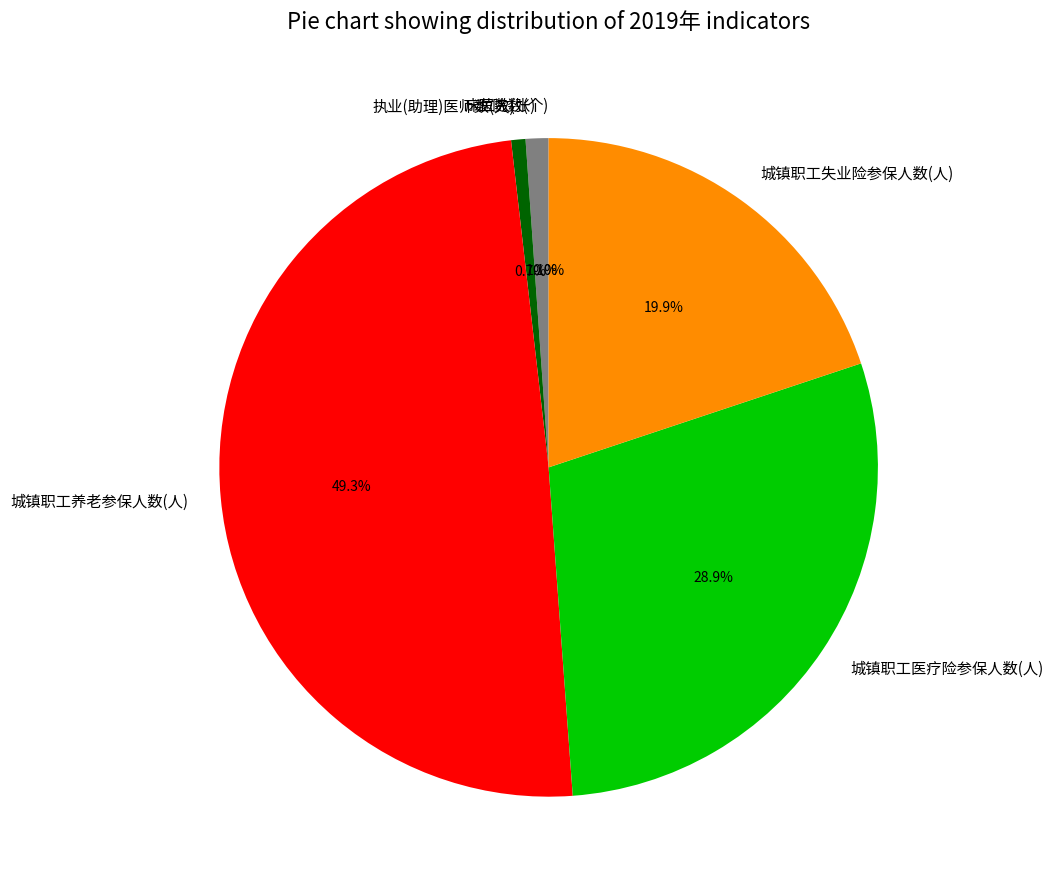

Which slice is the largest?

城镇职工养老参保人数(人)